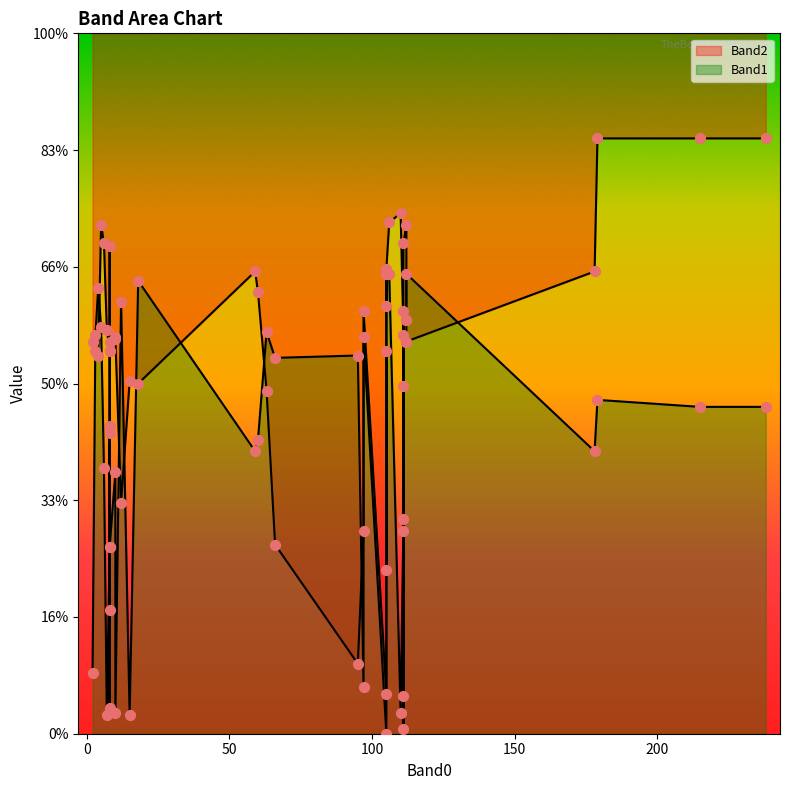

Which series reaches the minimum Y coordinate?

Band2